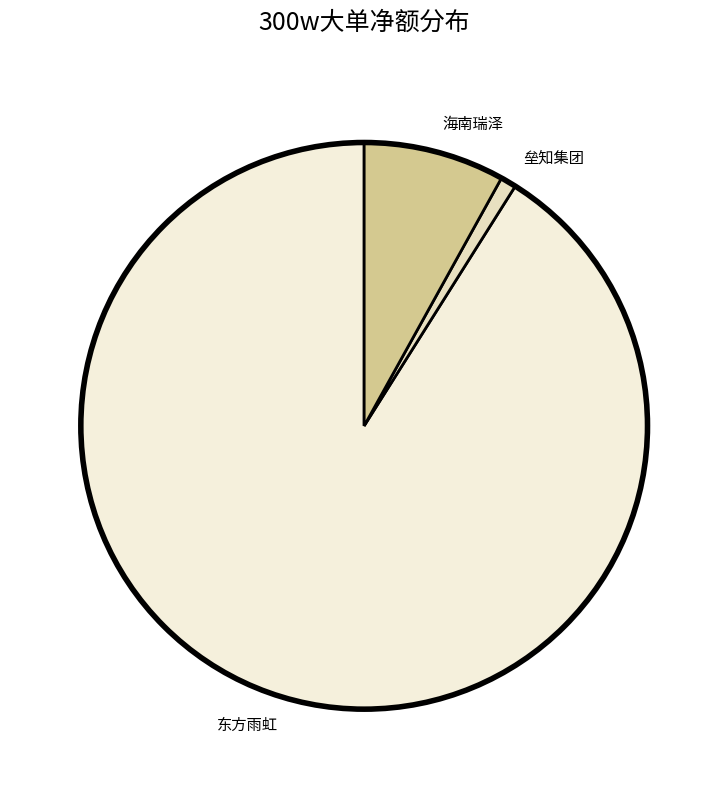

Which has a higher value, 东方雨虹 or 垒知集团?

东方雨虹